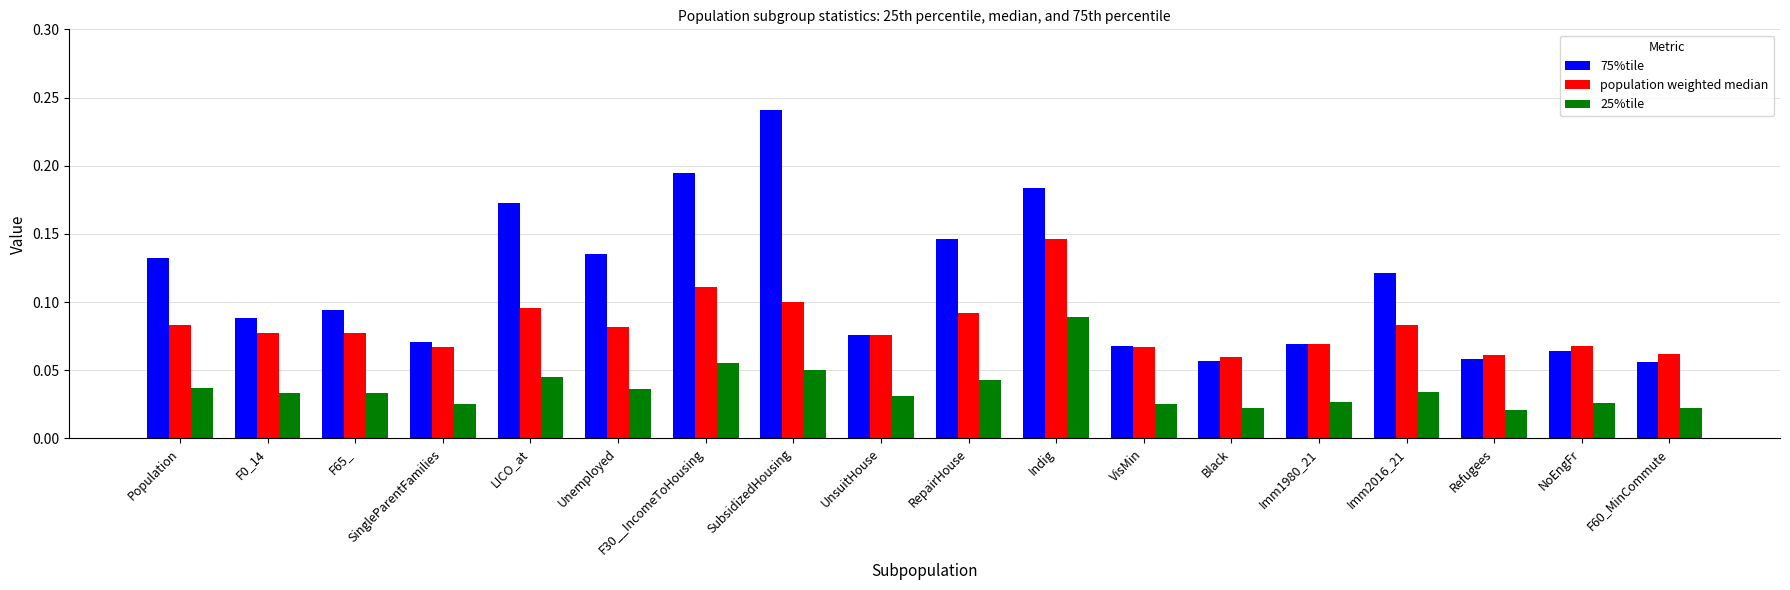

At which label does population weighted median reach its peak?

Indig